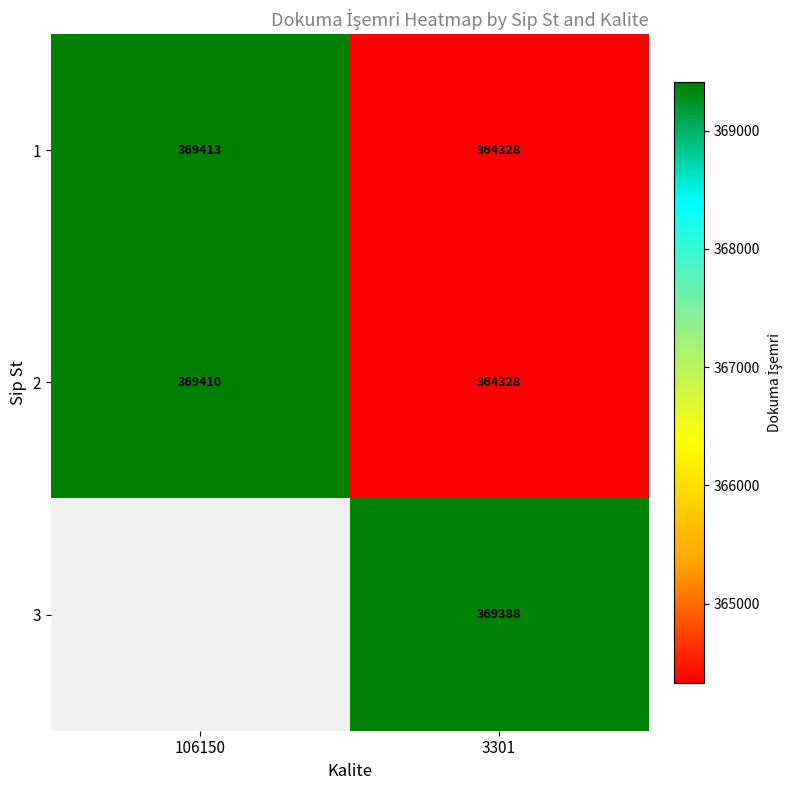

What is the greatest value displayed?

369413.0